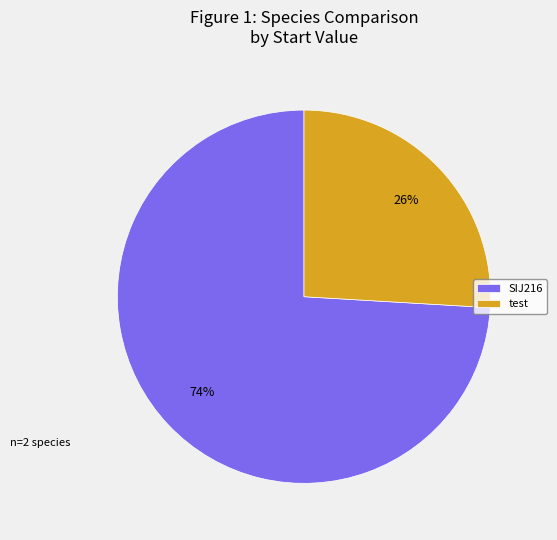

Is there any slice that represents more than half of the pie?

Yes